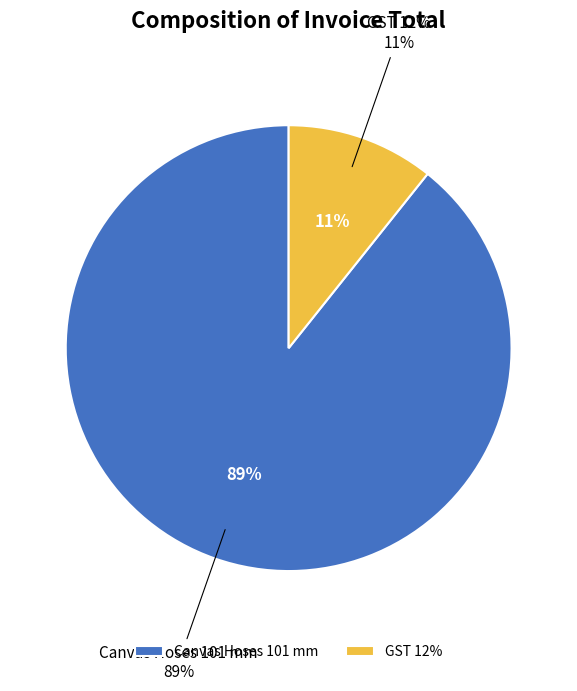

To the nearest percent, what percentage of the pie is GST 12%?

11%